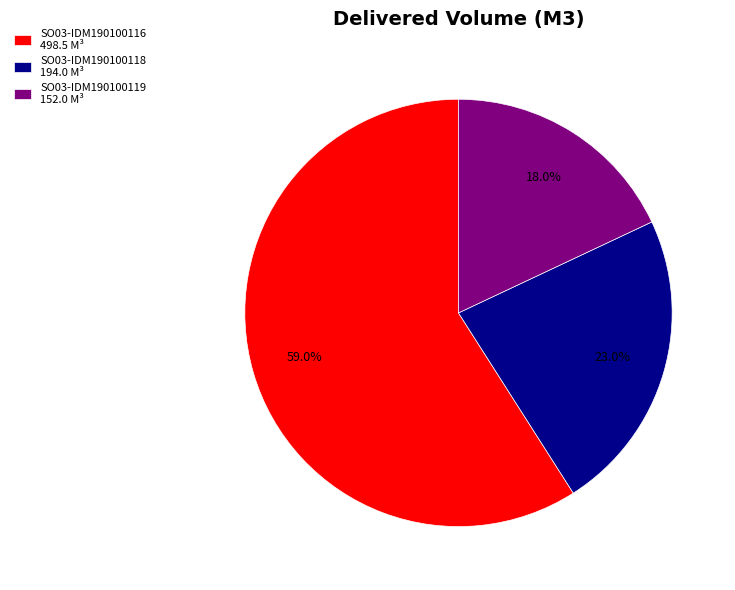

How many segments does this pie chart have?

3